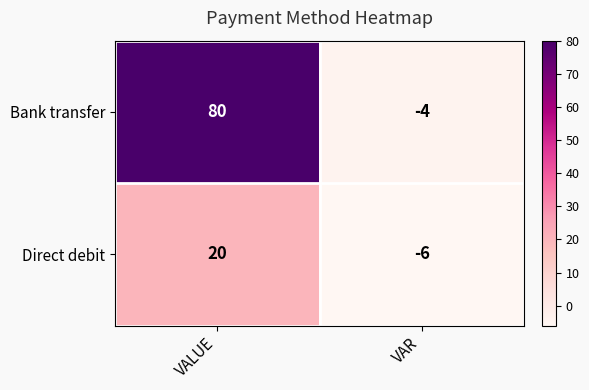

Is it true that Bank transfer equals 80 at VALUE?

True